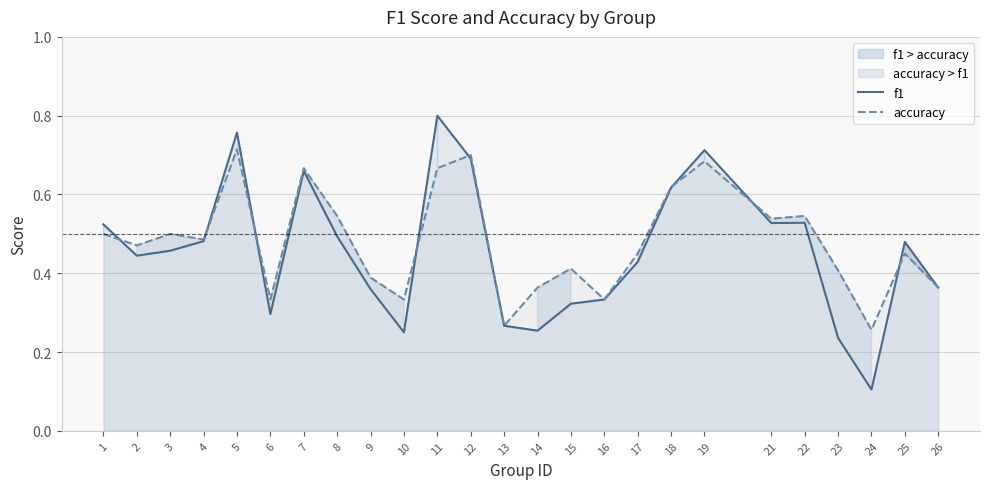

List the series in order of their overall mean, highest first.

accuracy, f1